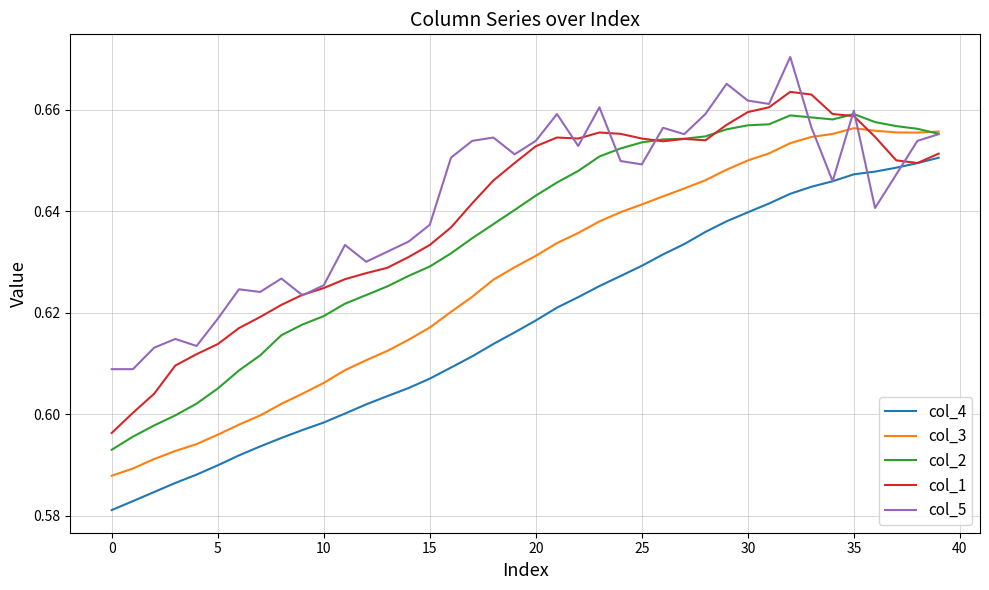

After their last crossing, which series has the higher values: col_3 or col_1?

col_3